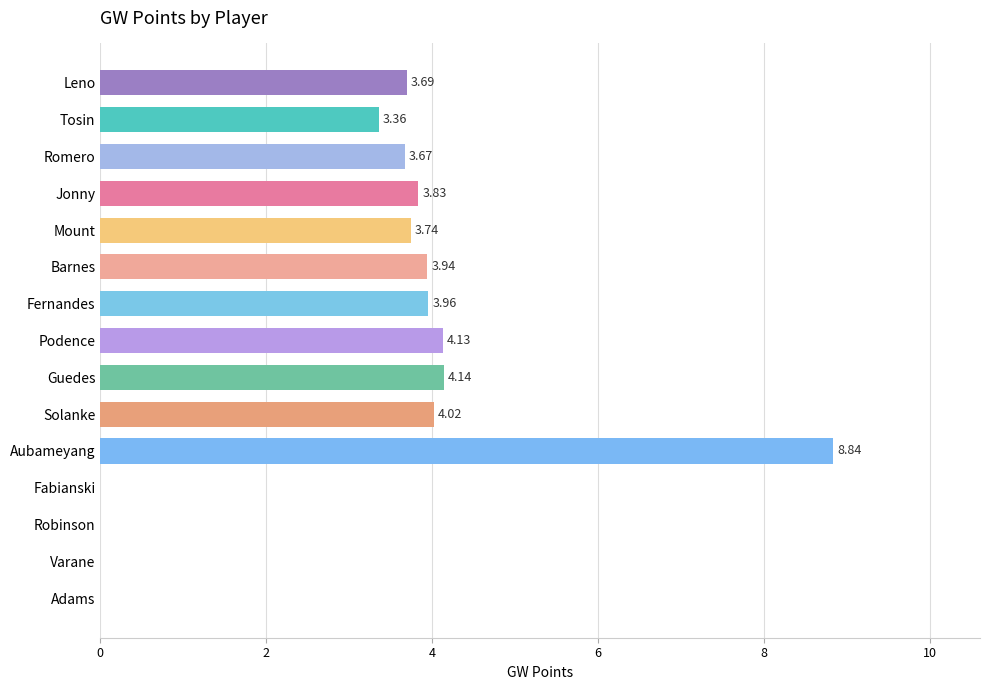

At which category does the chart reach its peak across all series?

Aubameyang